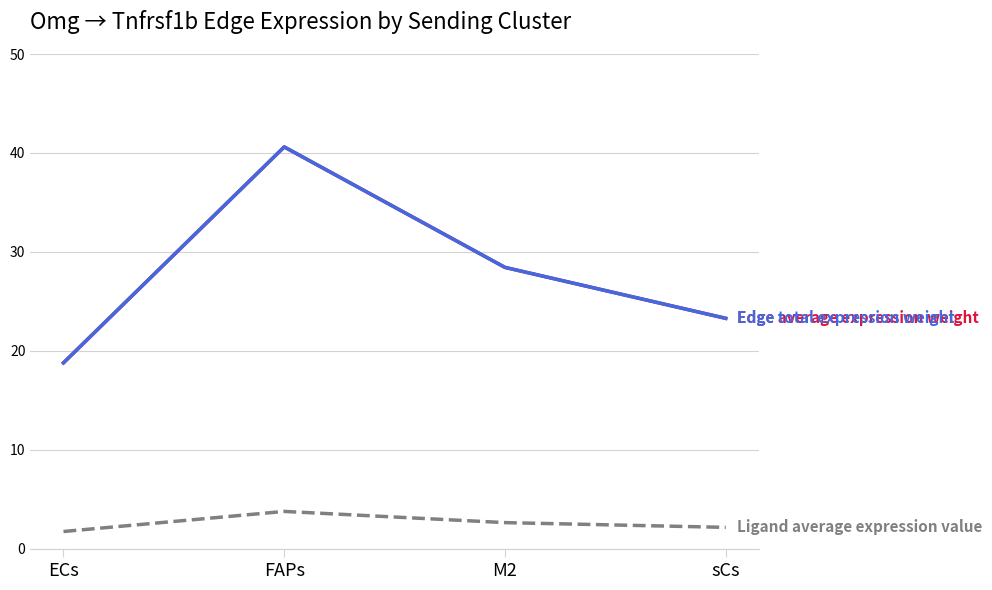

Does the chart have visible grid lines?

Yes